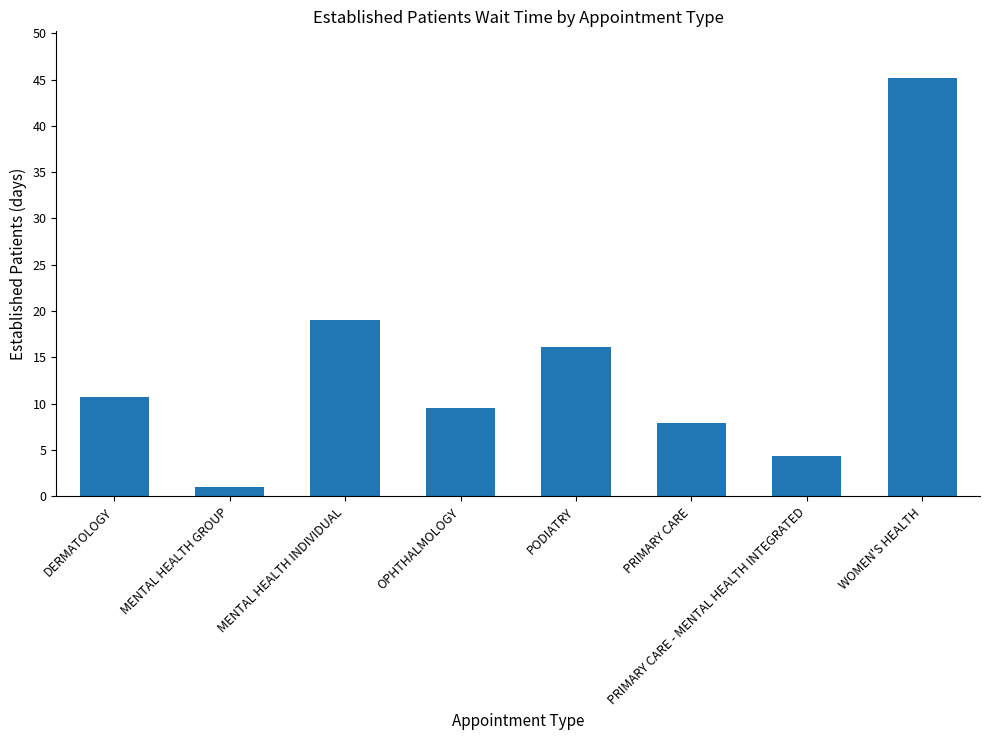

What value does the data have at OPHTHALMOLOGY?

9.5